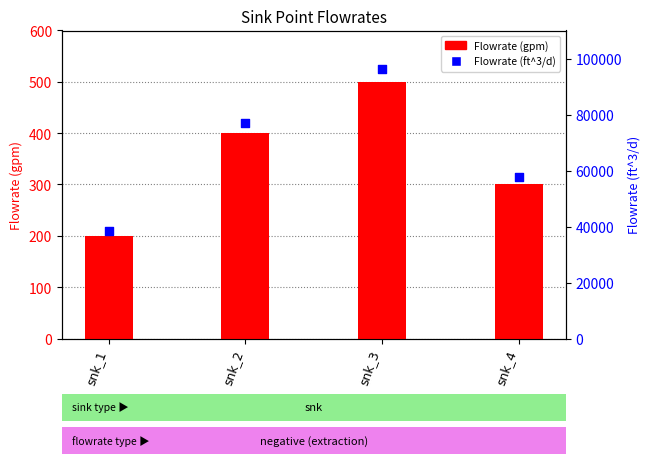

What are all the series names shown in the legend?

Flowrate (gpm), Flowrate (ft^3/d)